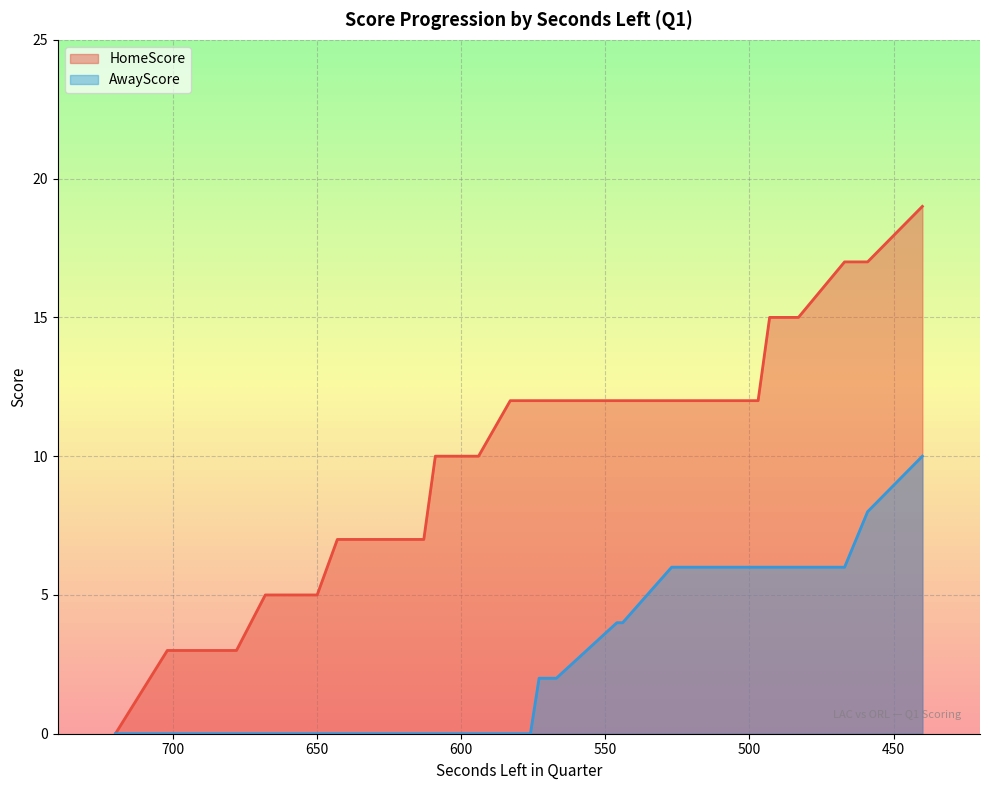

True or false: AwayScore and HomeScore cross at least once.

False